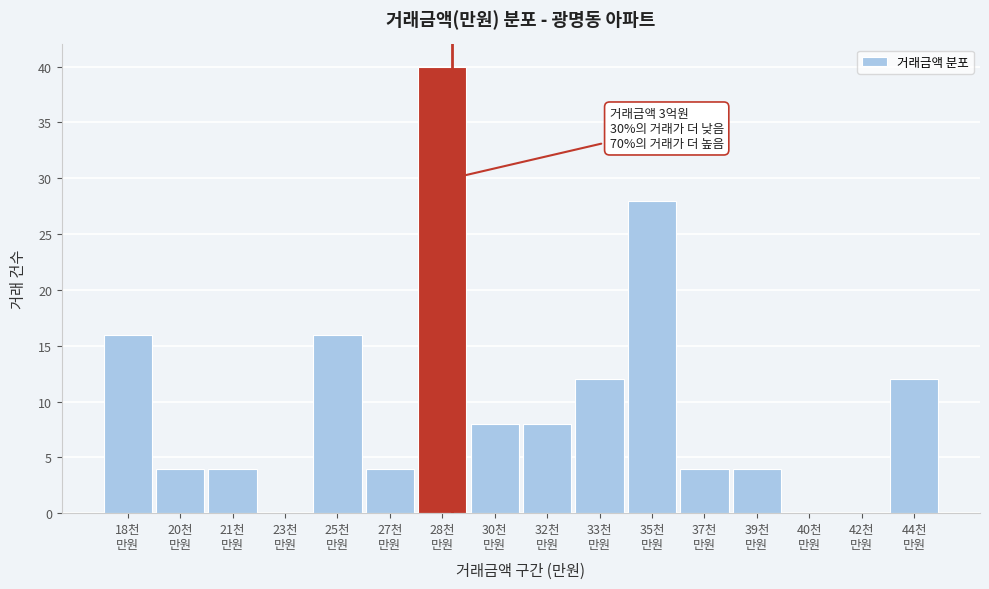

What is the maximum value shown in the chart?

40